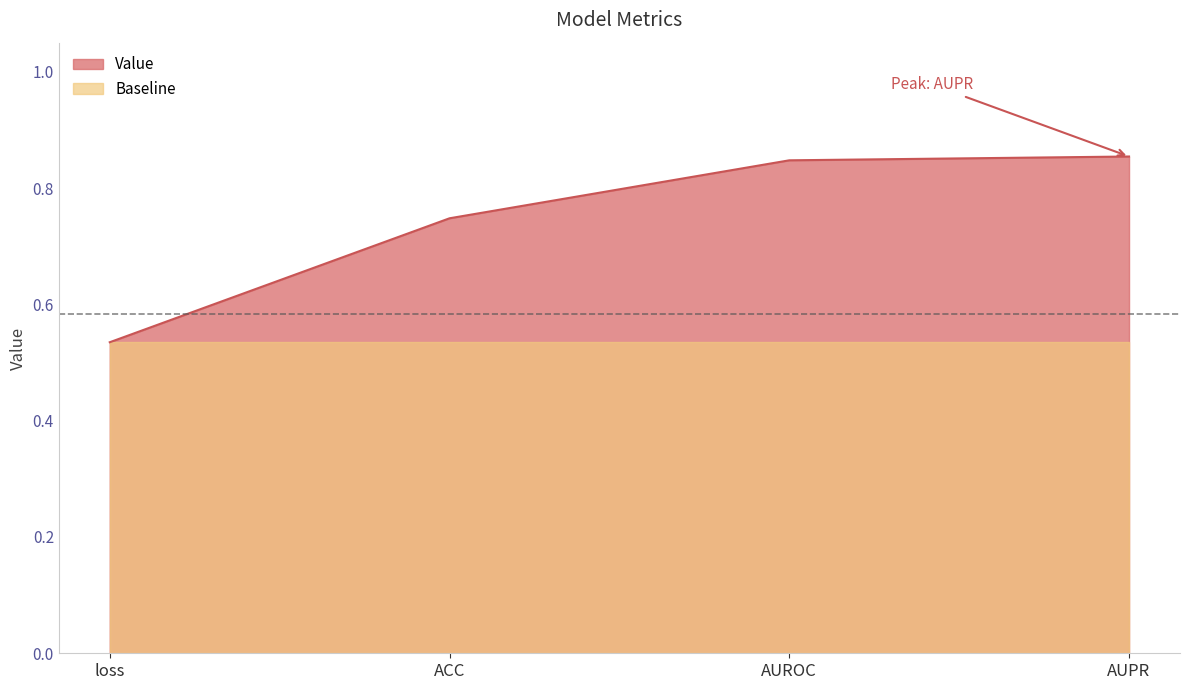

Reading left to right, what are all the values shown in this chart?

0.5	0.7	0.8	0.9